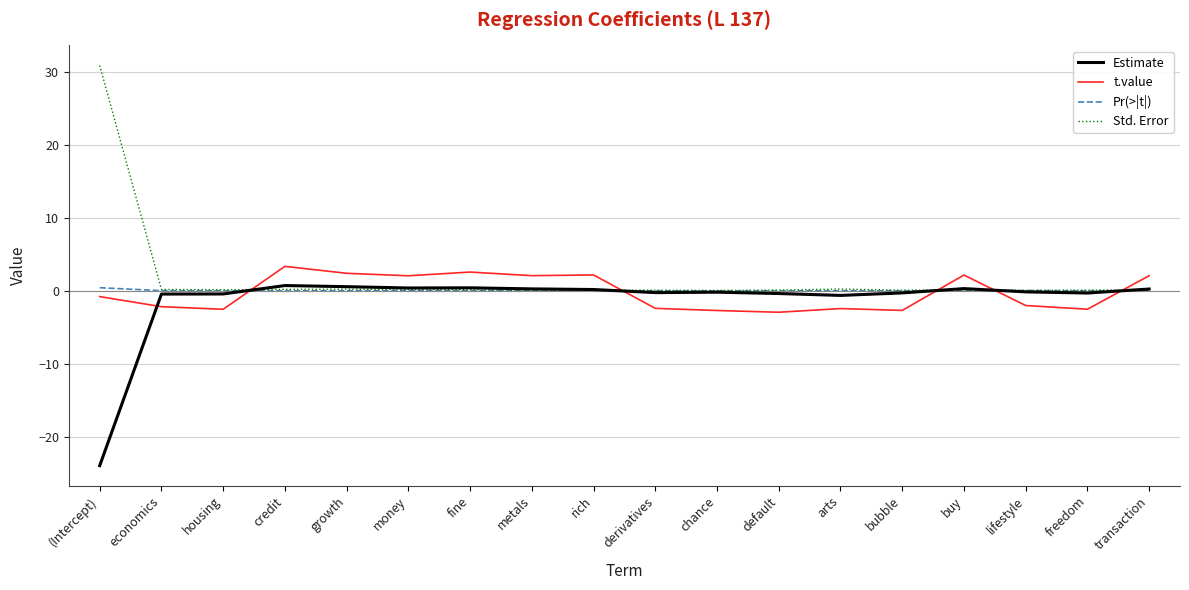

Which series has the largest range (max minus min)?

Std. Error